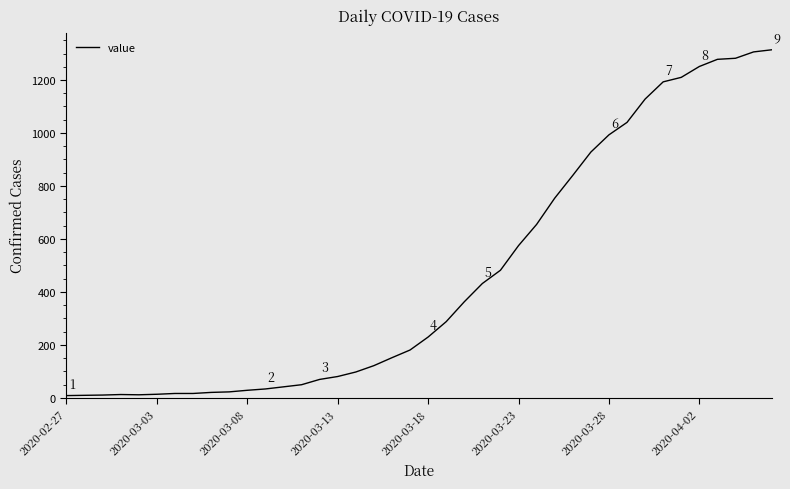

What is the greatest value displayed?

1314